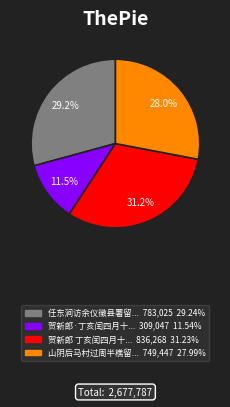

Does any single category account for the majority?

No